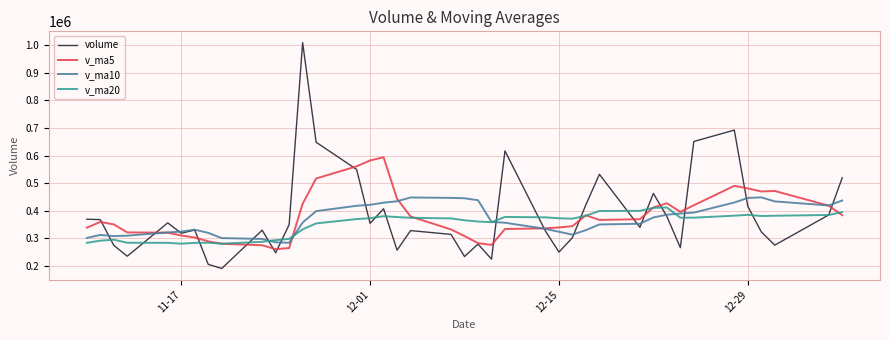

At how many categories does at least one series exceed 664141?

2